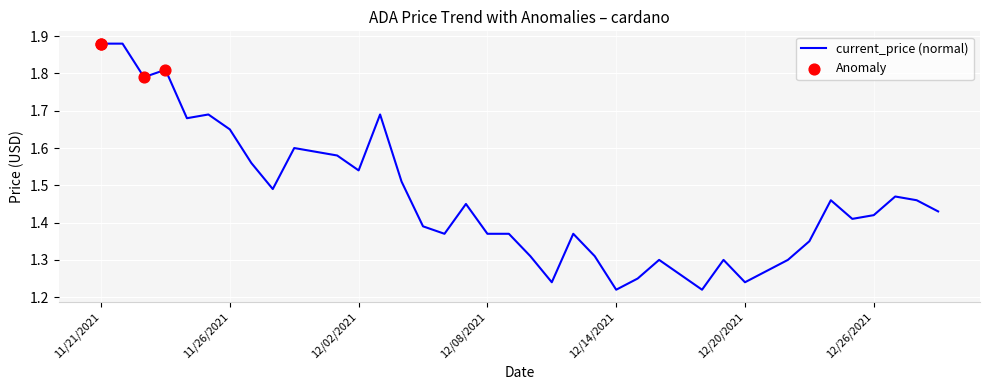

What is the difference between the maximum and minimum values?

0.7